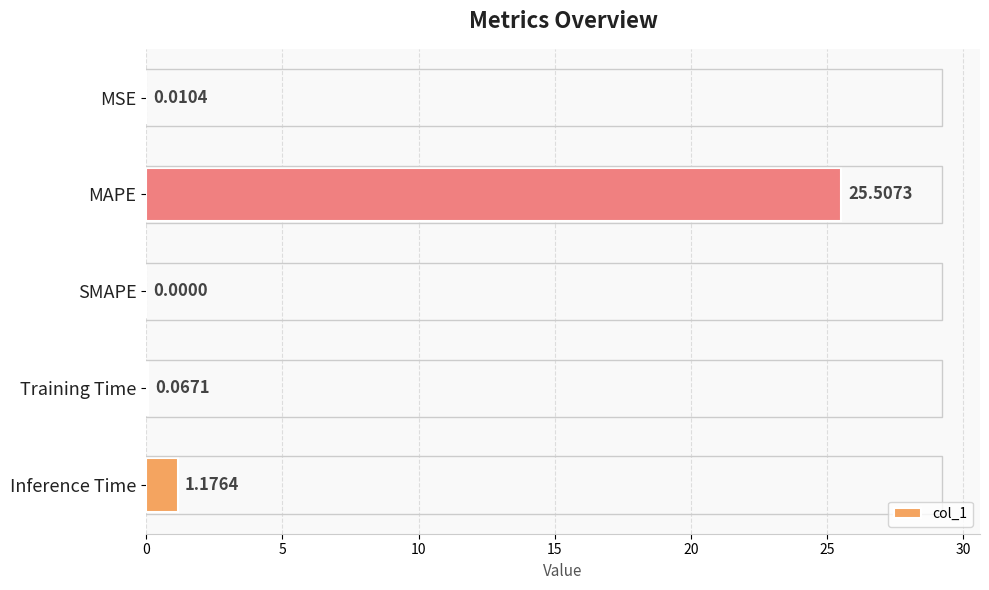

Between MSE and SMAPE, which is larger?

MSE